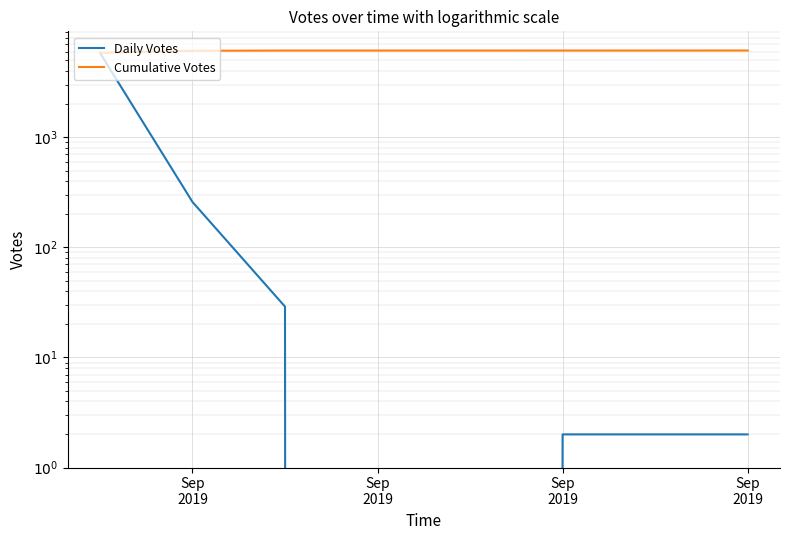

True or false: Cumulative Votes and Daily Votes cross at least once.

False